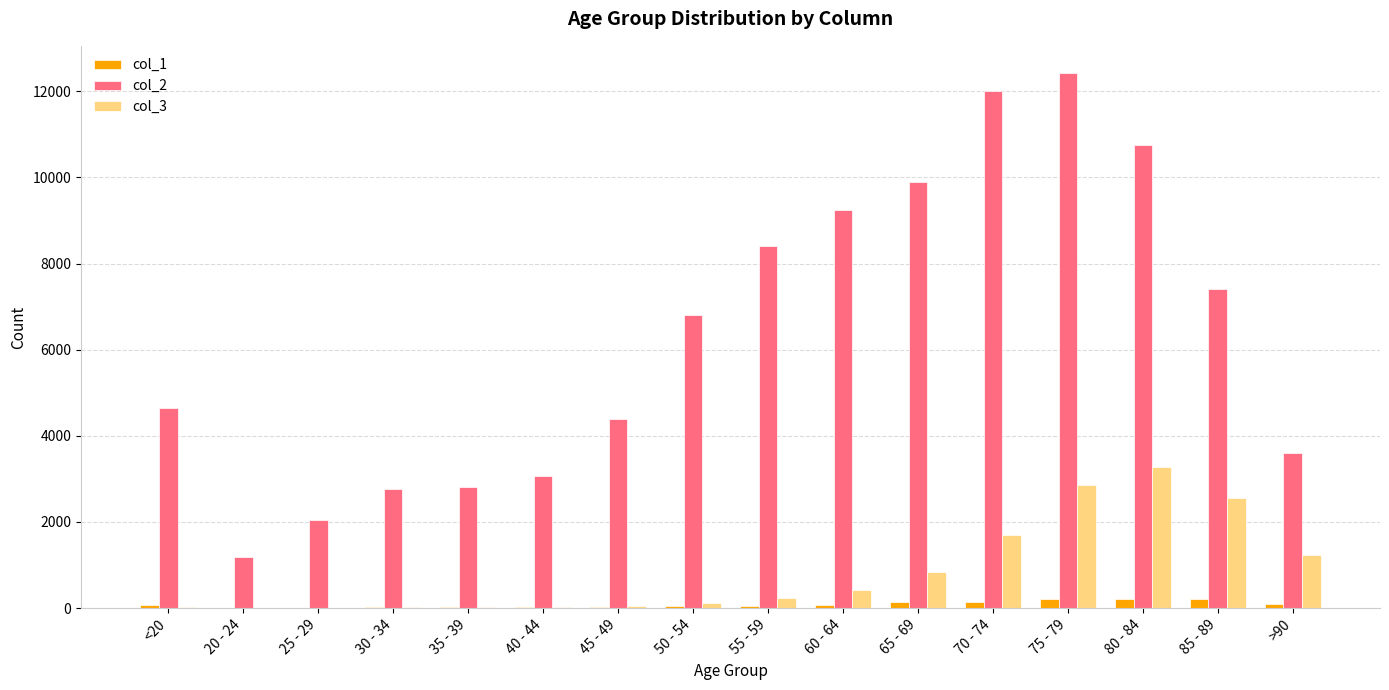

The col_1 series shows 14 at 25 - 29. True or false?

True